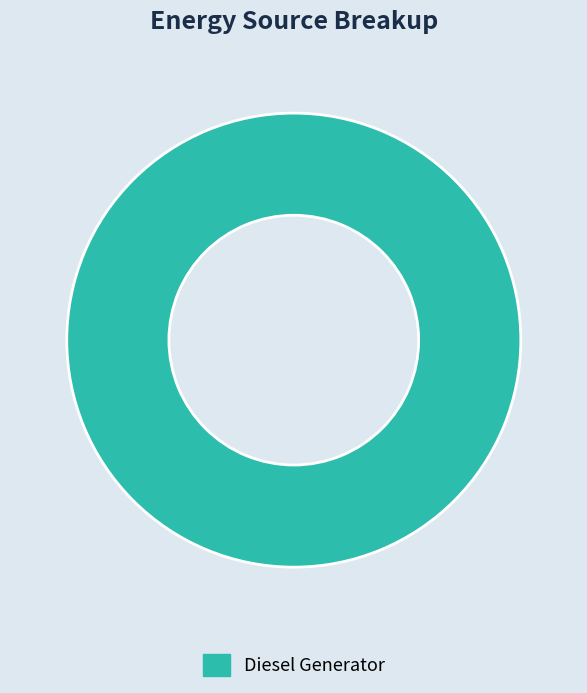

How many slices are in this pie chart?

1